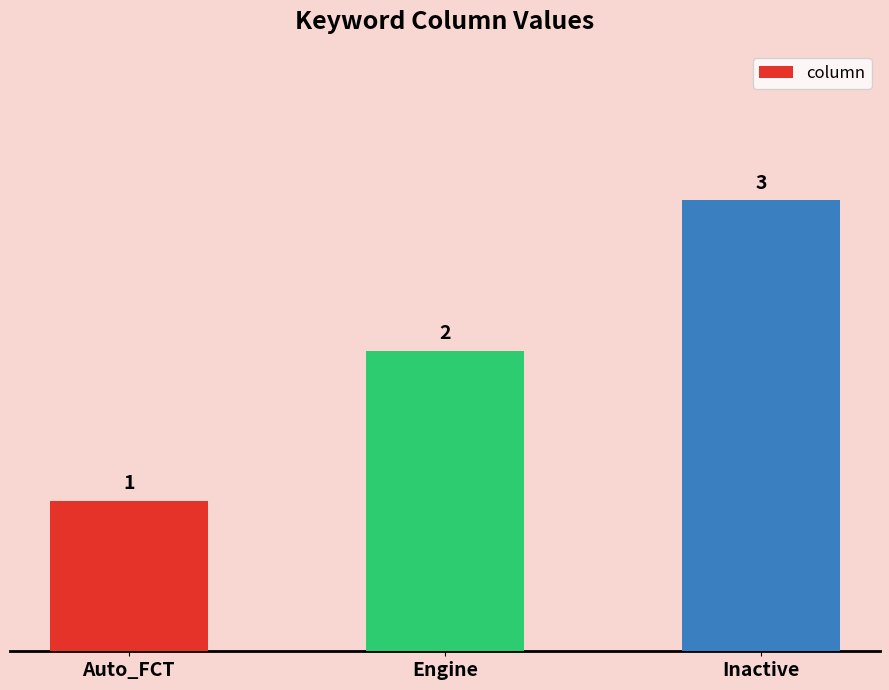

How many bars are there in total?

3